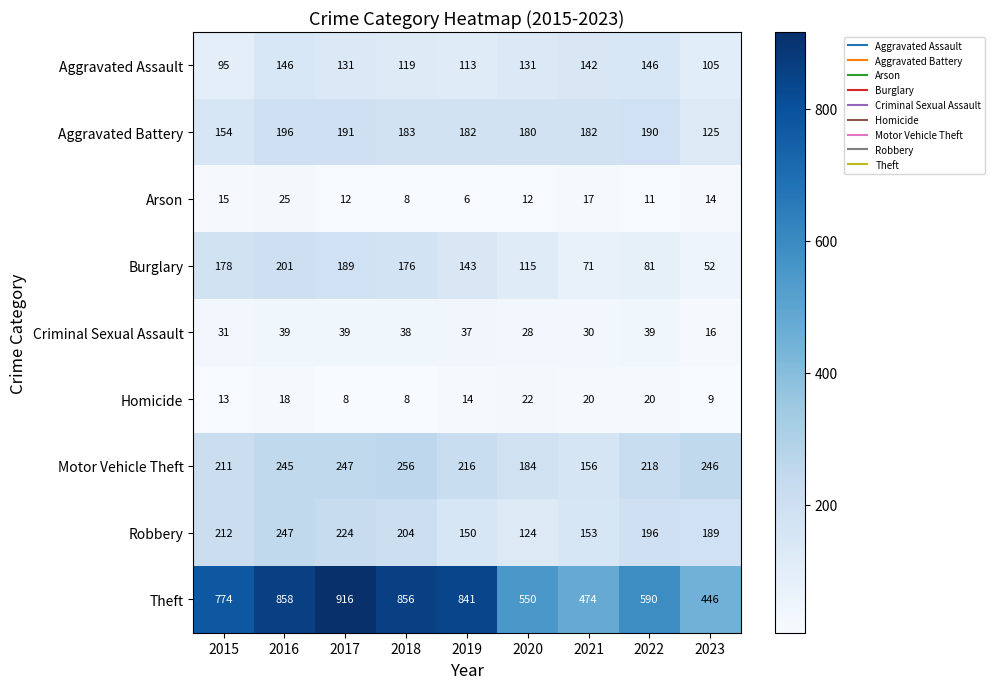

What is the lowest value of the Homicide series?

8